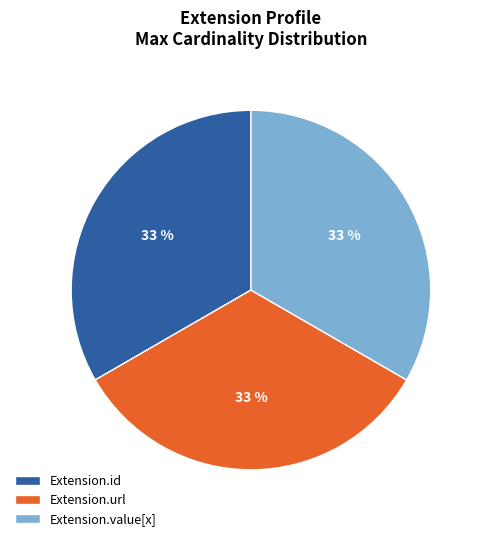

To the nearest percent, what is the average slice percentage?

33%